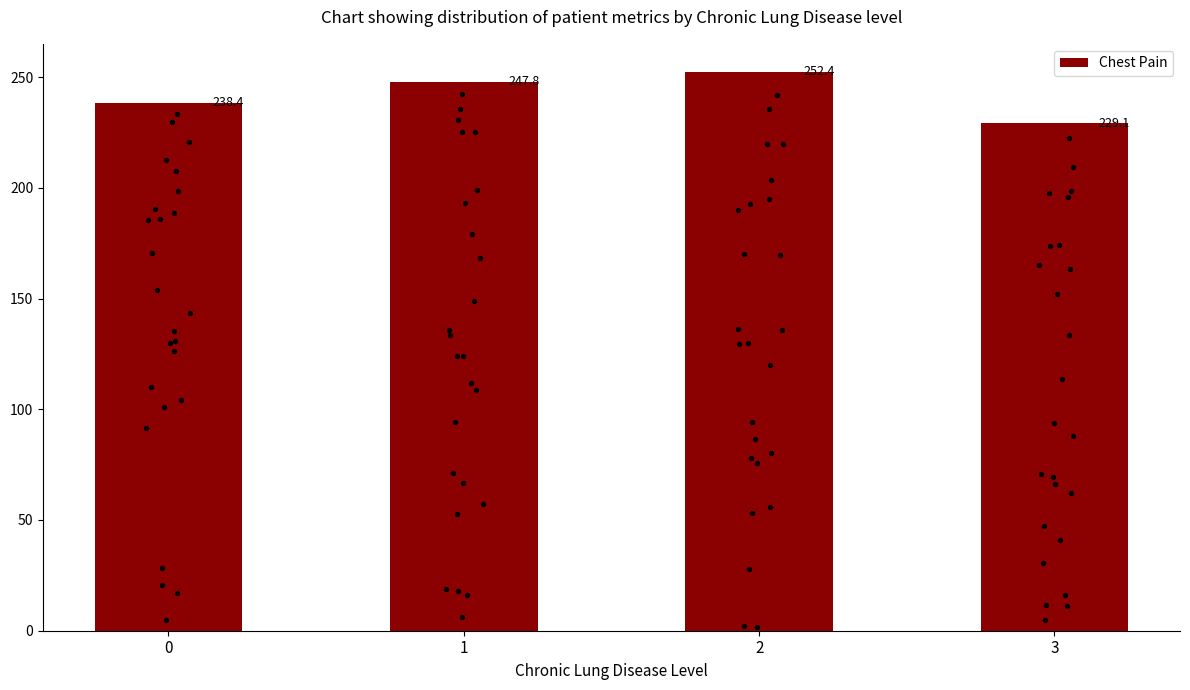

What is the ratio of the value at 3 to the value at 2?

0.9